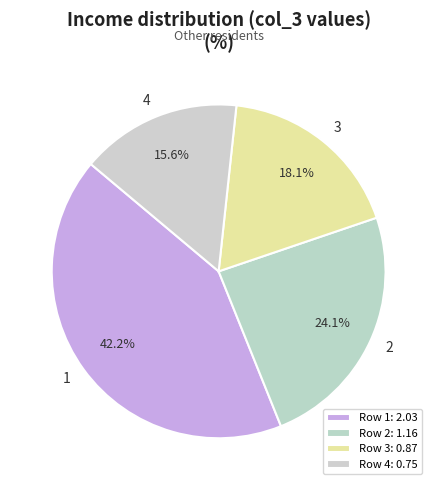

To the nearest percent, what portion does 3 represent?

18%